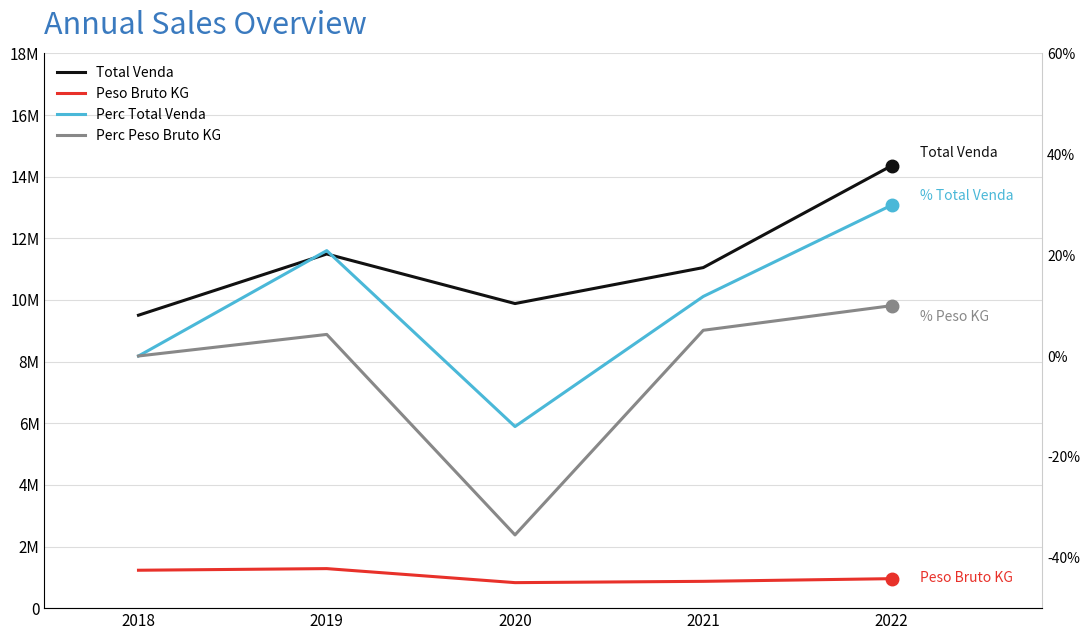

True or false: Total Venda and Perc Peso Bruto KG intersect in this chart.

False